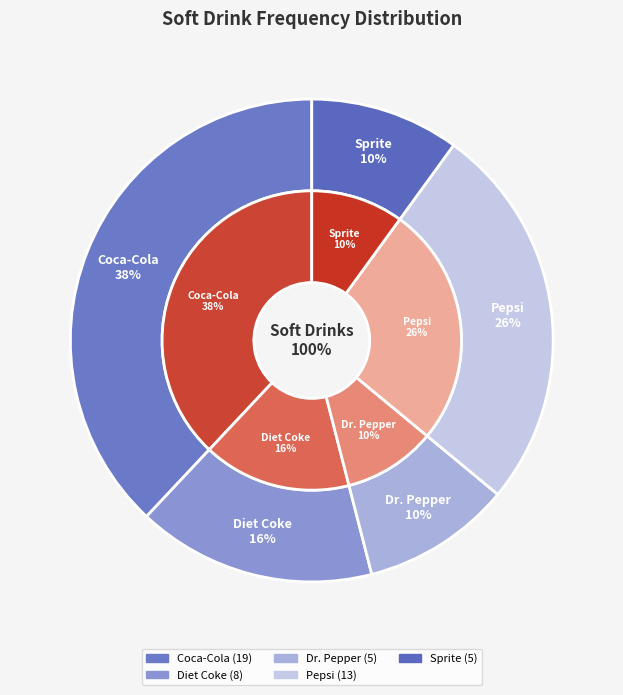

Is it true that Dr. Pepper is 10% of the pie?

True